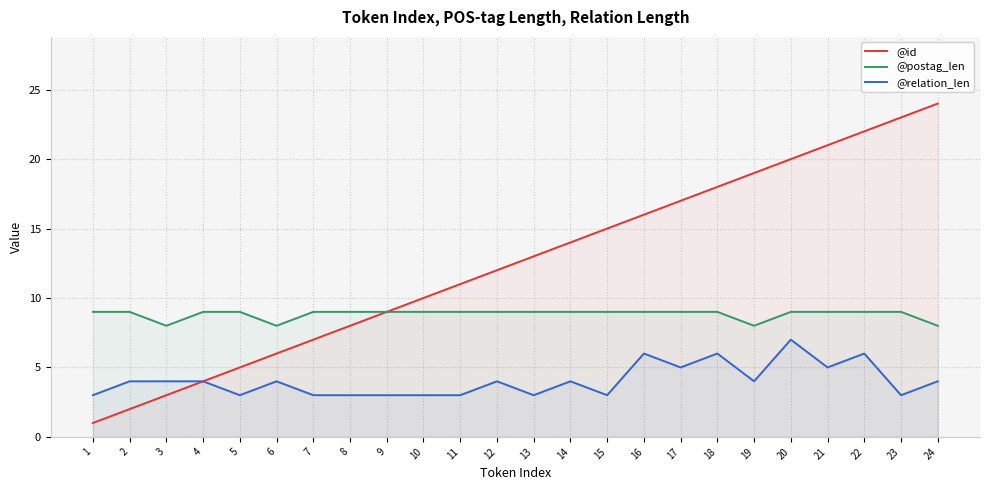

At which label is @id closest to 12?

12